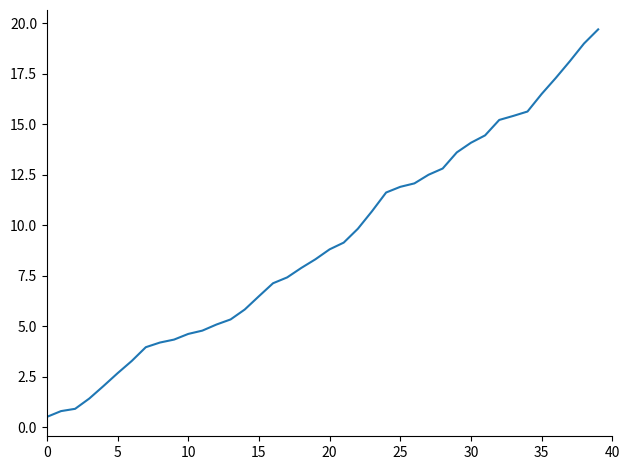

What is the difference between the maximum and minimum values?

19.2